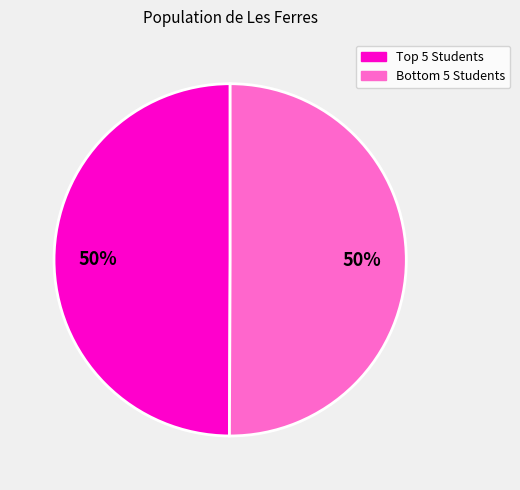

To the nearest percent, what is the average slice percentage?

50%